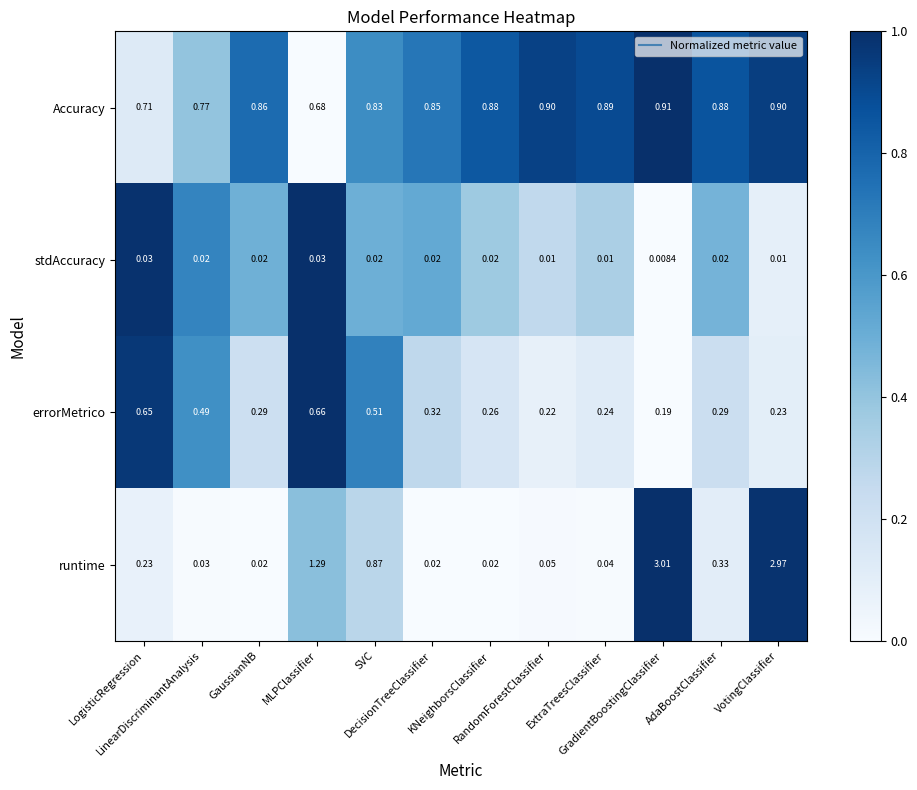

At which category does the chart reach its minimum across all series?

GradientBoostingClassifier